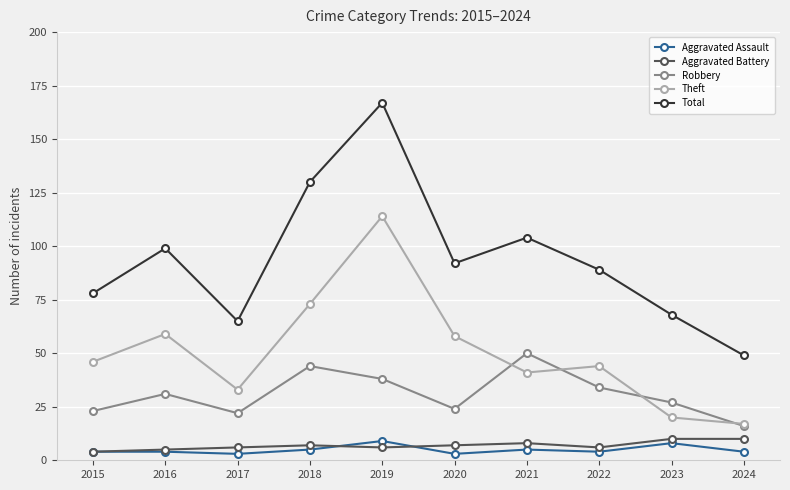

Which series has the largest total across all categories?

Total